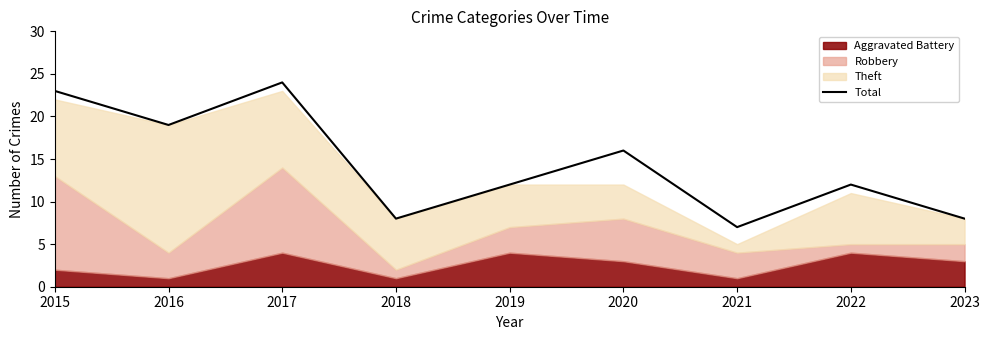

The value at 2020 is 9. True or false?

False